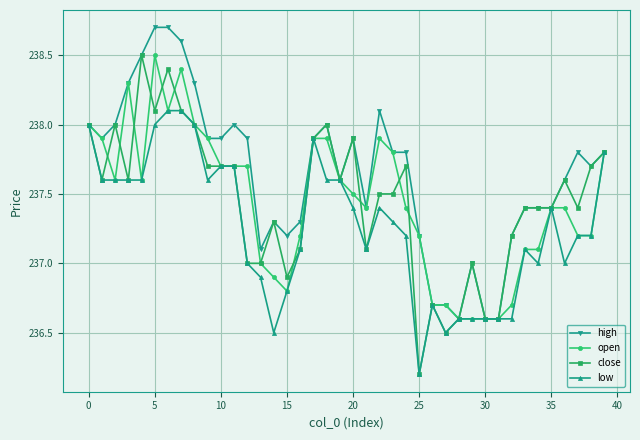

How many distinct data groups are displayed?

4